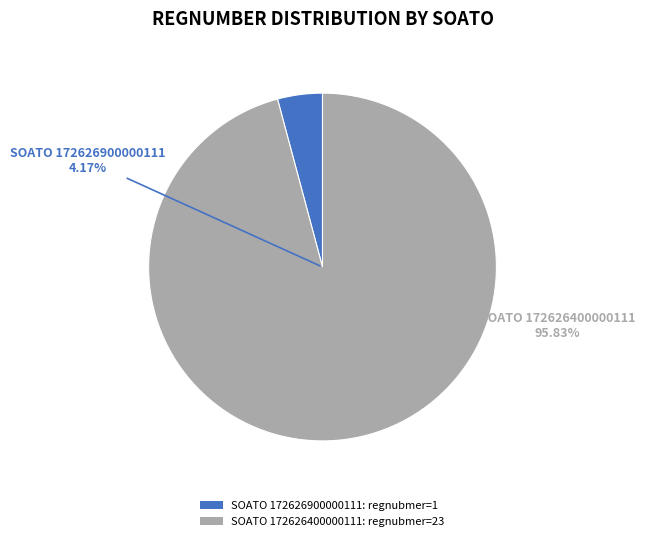

The 172626400000111 slice represents 90% of the pie. True or false?

False